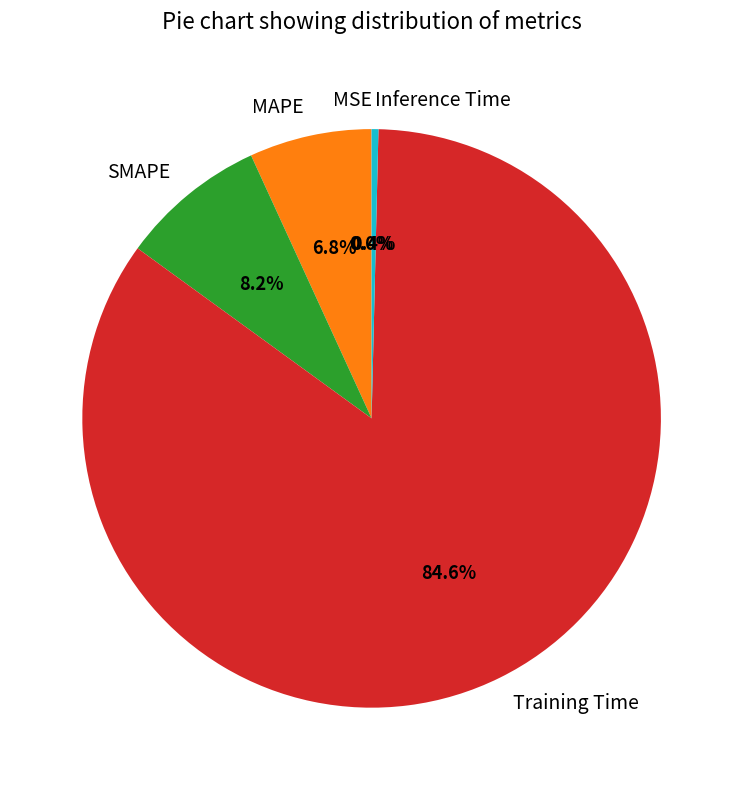

Which has a higher value, MAPE or SMAPE?

SMAPE